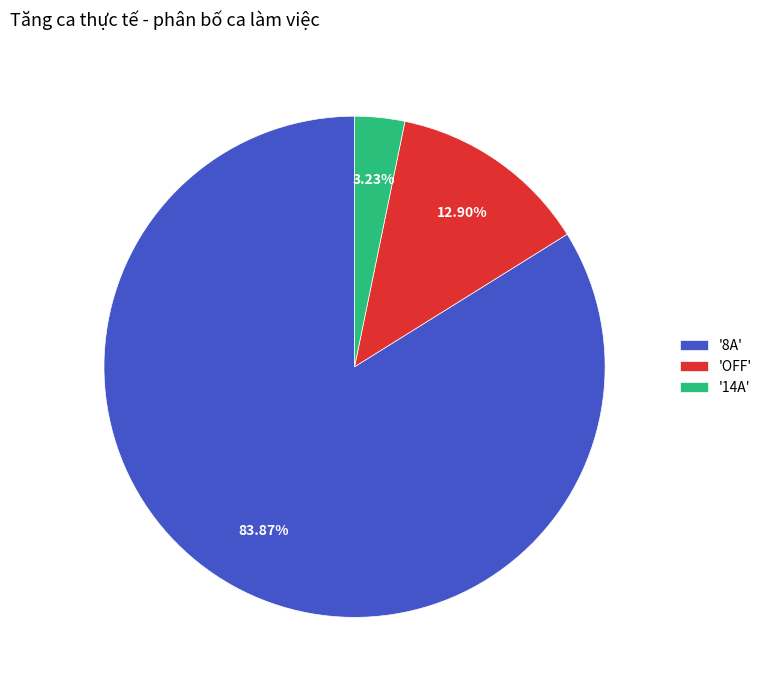

Do '8A' and 'OFF' together represent more than half of the pie?

Yes